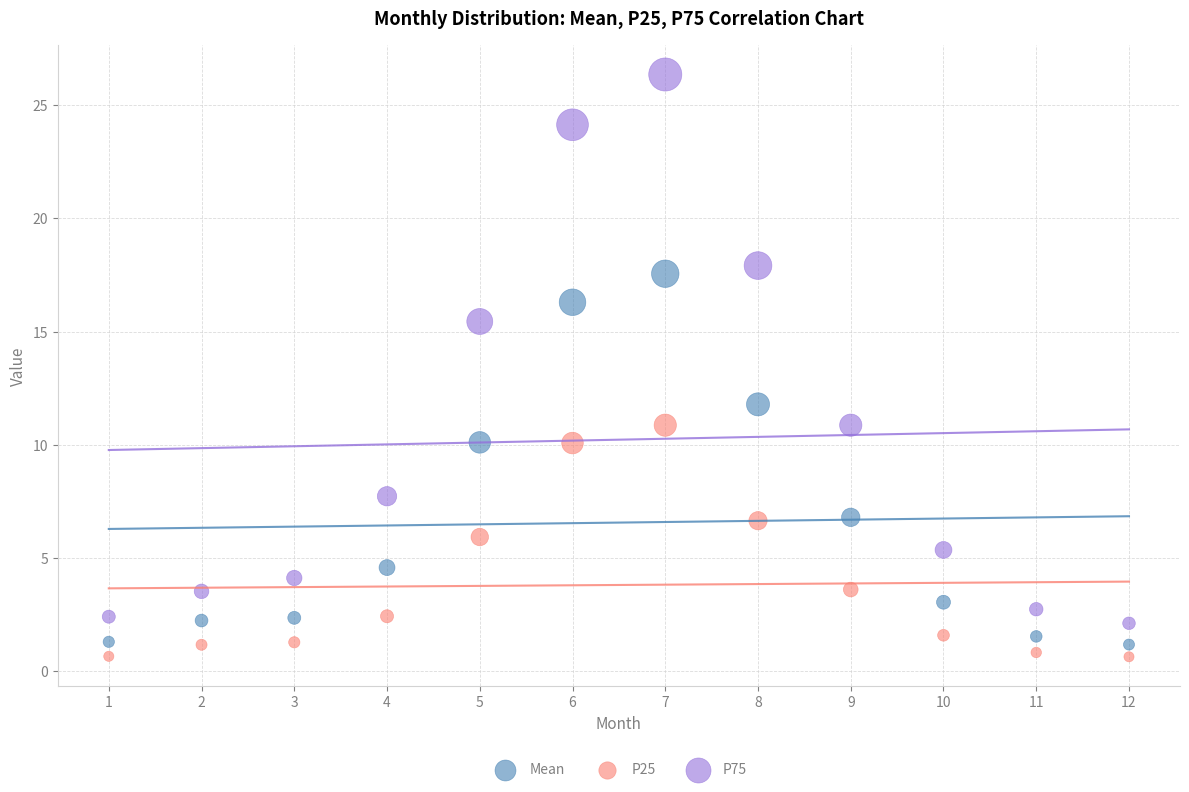

Which series has the widest spread of Y values?

P75